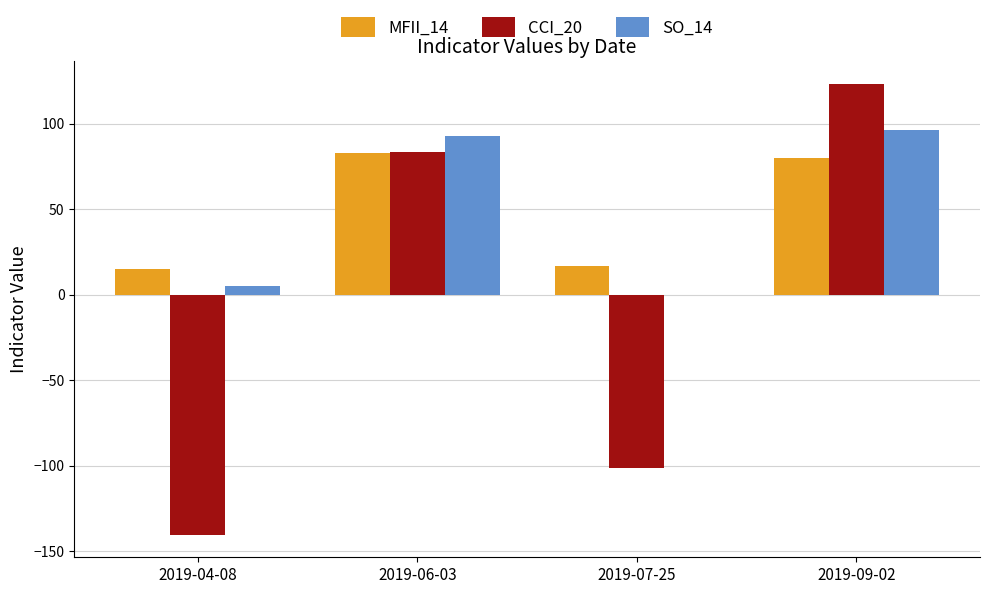

What is the sum of the SO_14 values at 2019-09-02 and 2019-07-25?

96.7